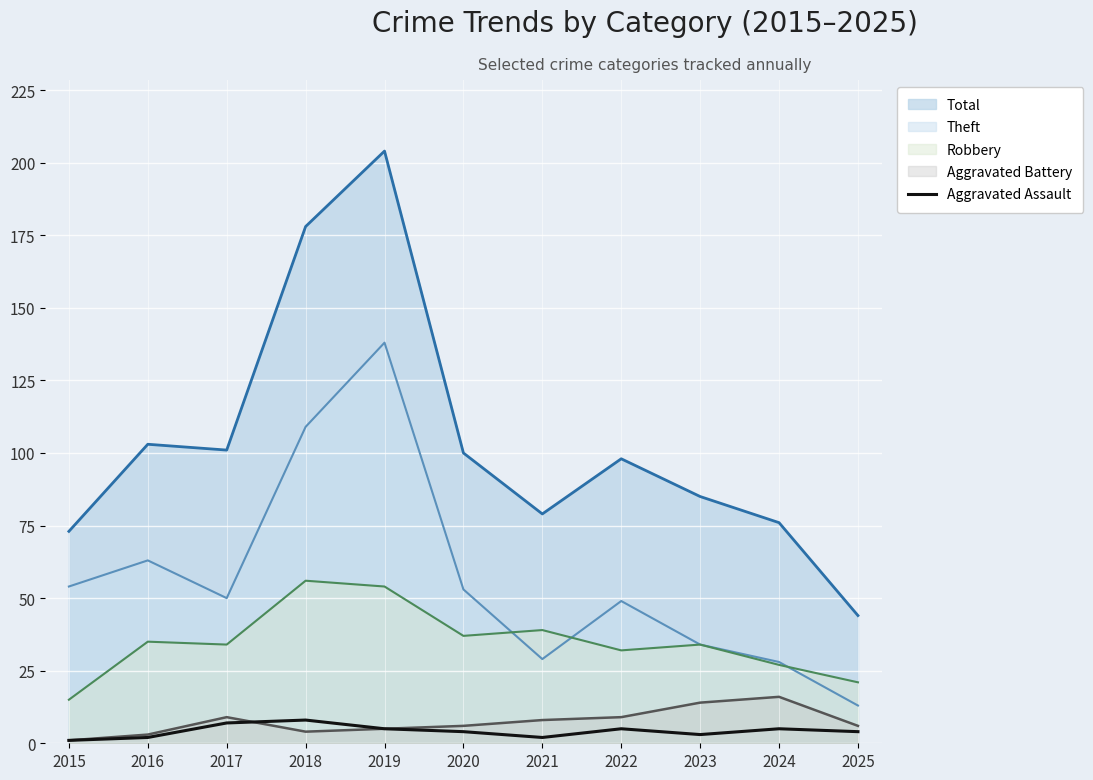

Which series has the widest spread of values?

Total